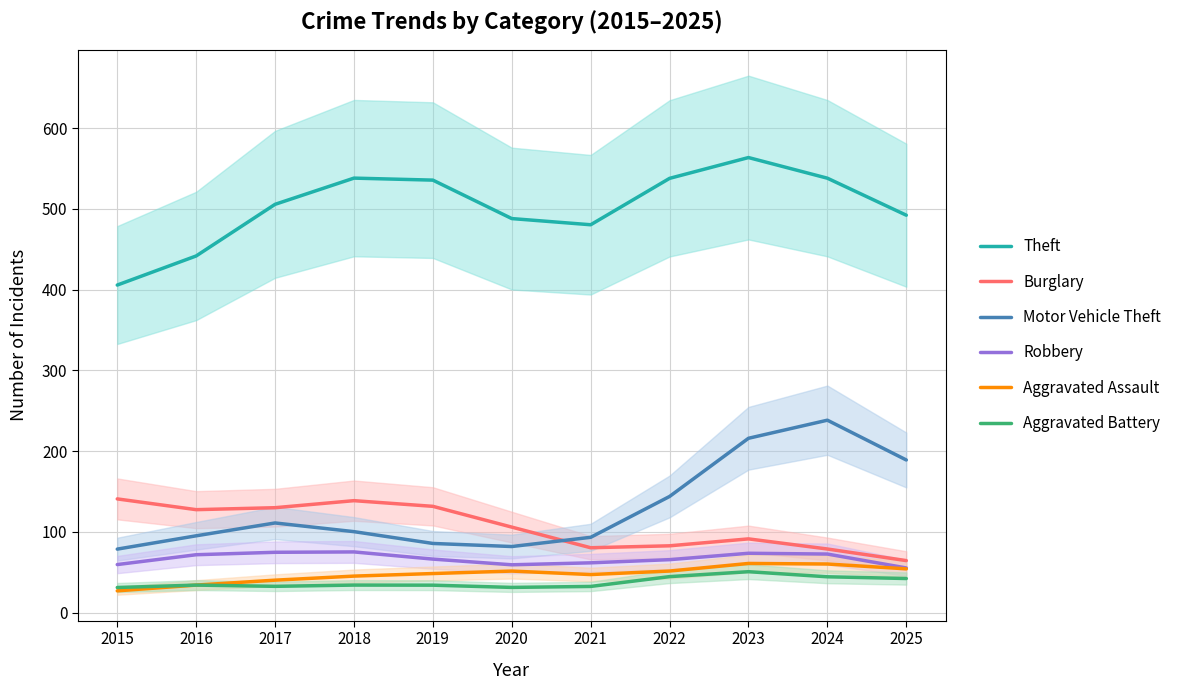

Where does the Motor Vehicle Theft series first go above 100?

2017